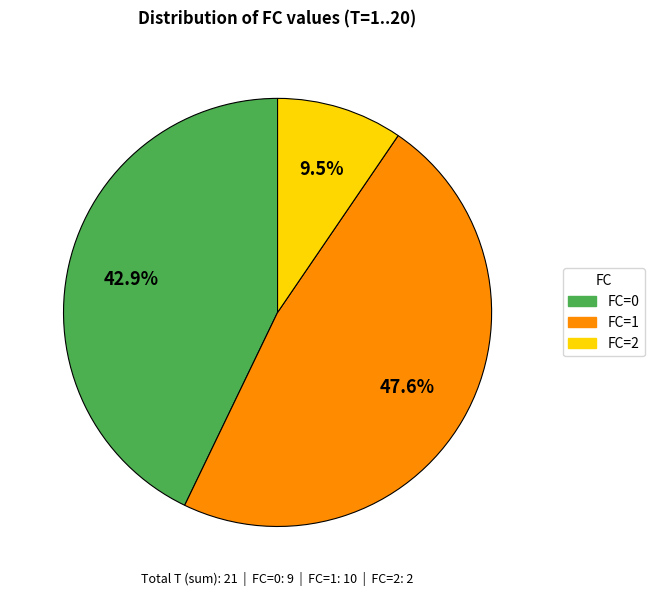

Count the number of slices in the pie.

3